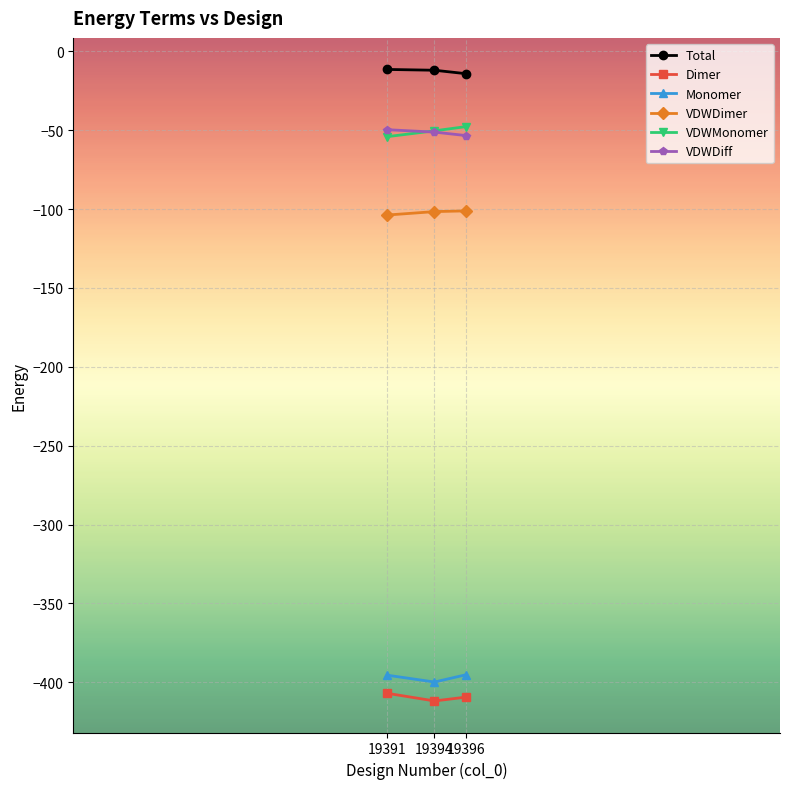

The value of Monomer at 19394 is -622.8. True or false?

False